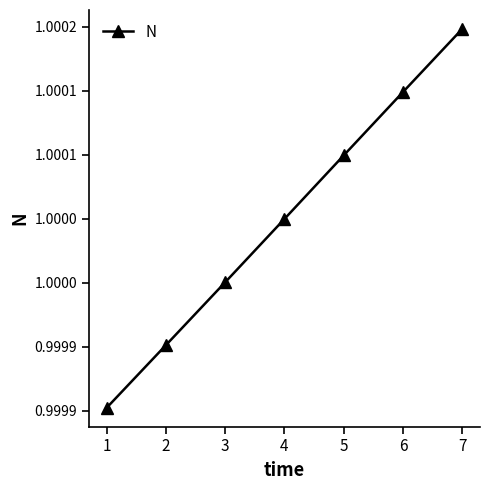

List the labels in order of value, largest first.

7, 6, 5, 4, 3, 2, 1